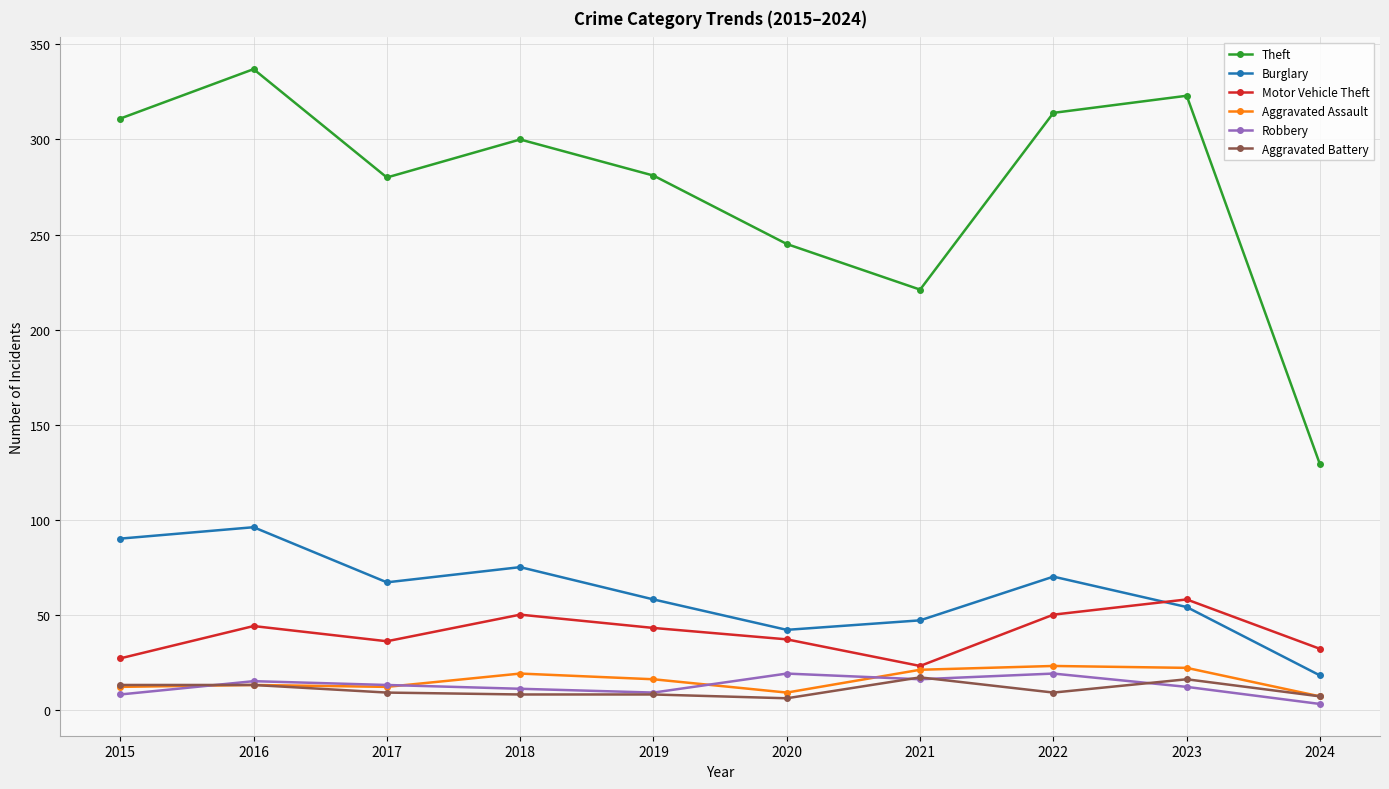

Count the number of data series in this chart.

6